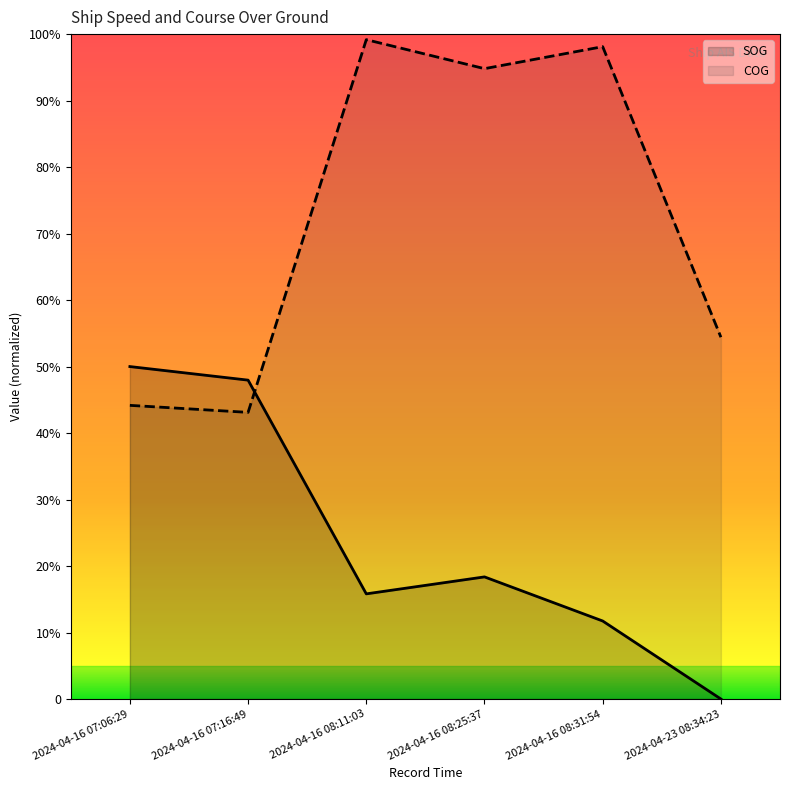

Reading left to right, list all the values displayed in this chart.

SOG: 2024-04-16 07:06:29=180.0	2024-04-16 07:16:49=172.7	2024-04-16 08:11:03=56.9	2024-04-16 08:25:37=66.1	2024-04-16 08:31:54=42.2	2024-04-23 08:34:23=0.0
COG: 2024-04-16 07:06:29=159.0	2024-04-16 07:16:49=155.2	2024-04-16 08:11:03=357.0	2024-04-16 08:25:37=341.3	2024-04-16 08:31:54=353.2	2024-04-23 08:34:23=195.9